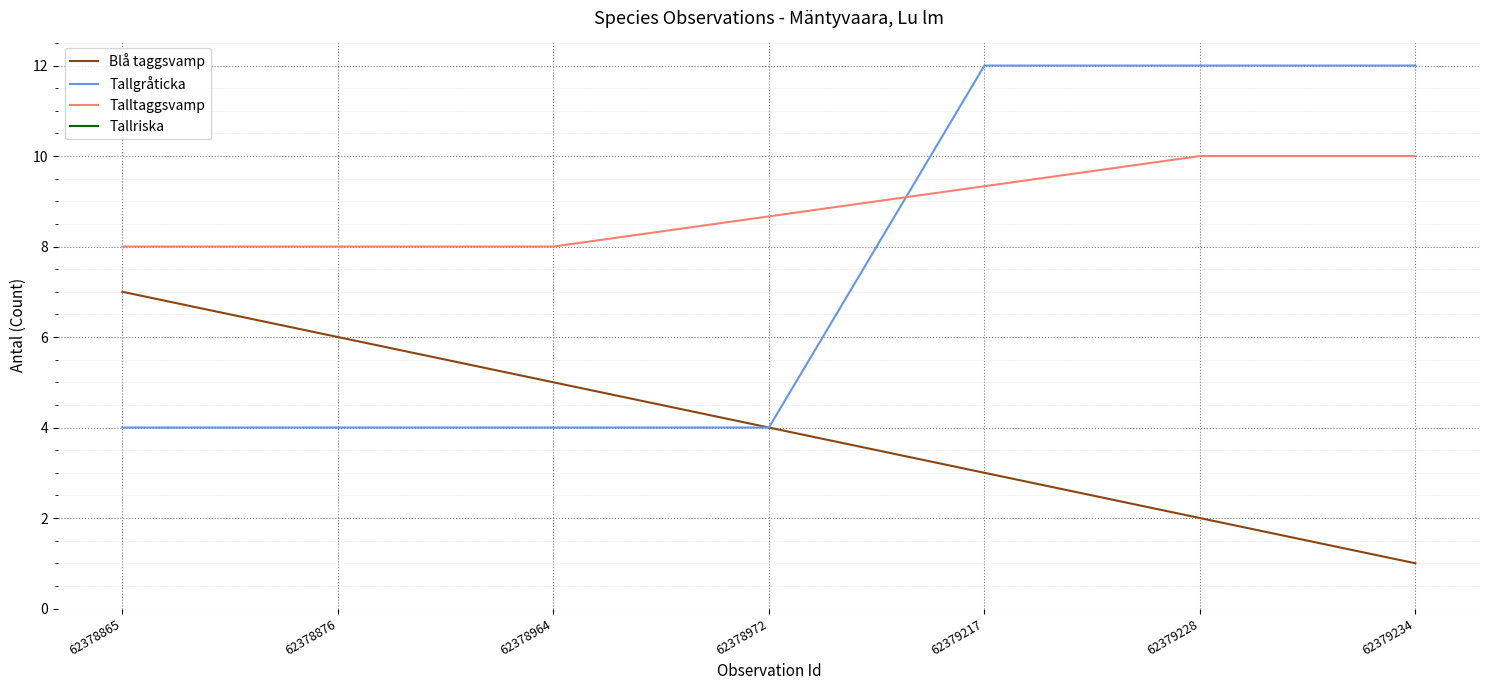

True or false: Talltaggsvamp and Blå taggsvamp intersect in this chart.

False